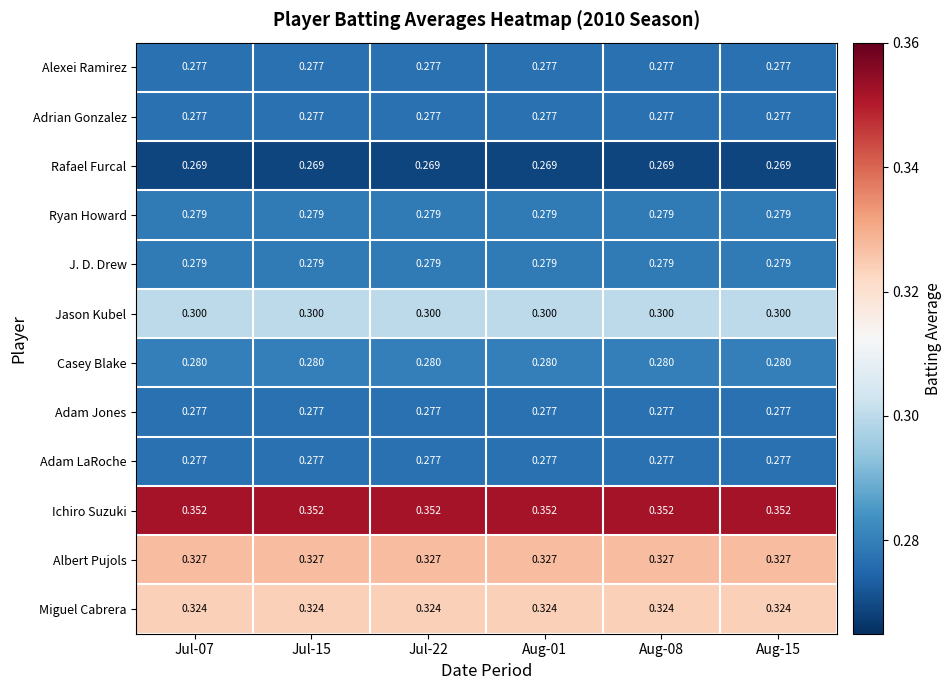

Which series has the largest total across all categories?

Ichiro Suzuki